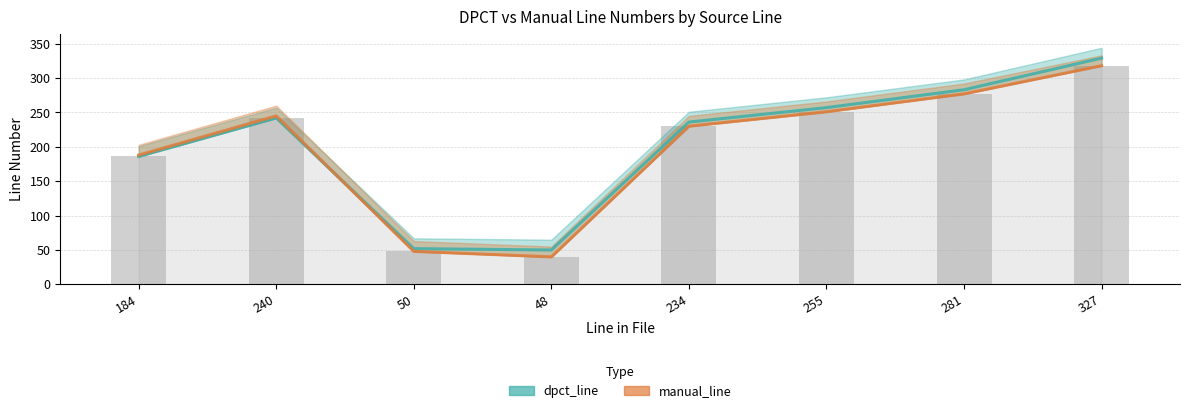

List the labels in order of dpct_line value, smallest first.

48, 50, 184, 234, 240, 255, 281, 327